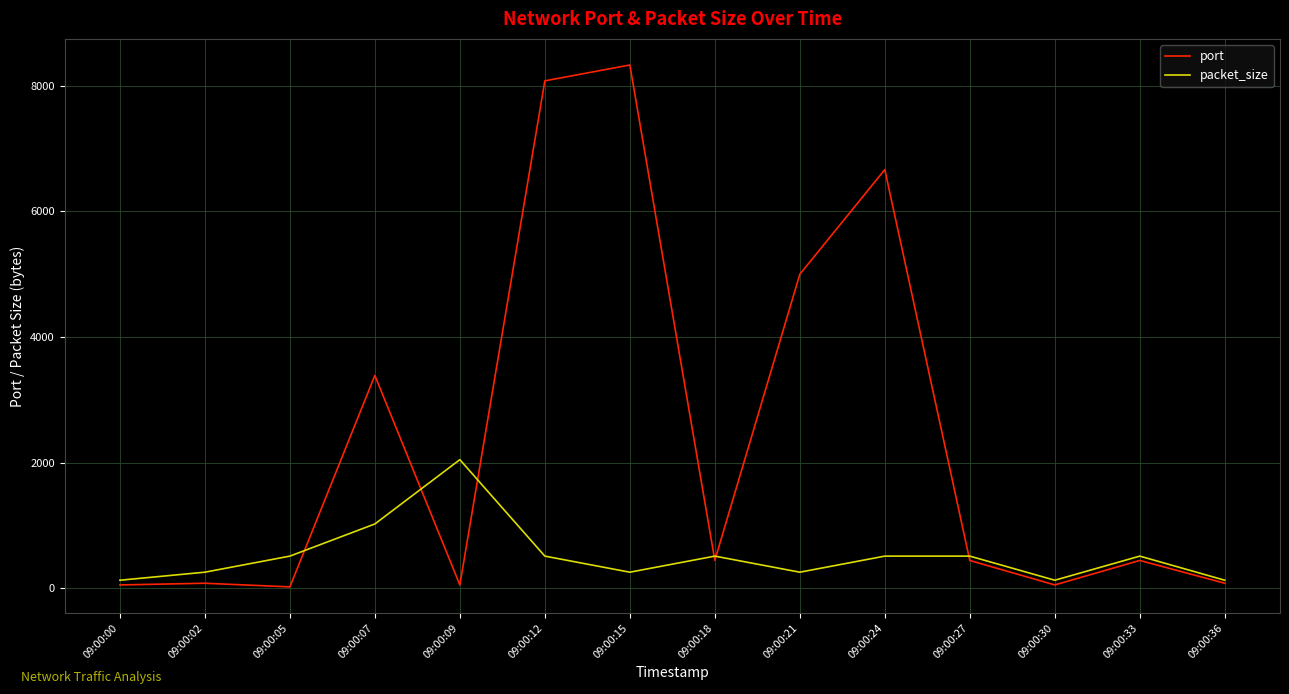

Is the value of packet_size at 09:00:30 greater than the value of port at 09:00:12?

No